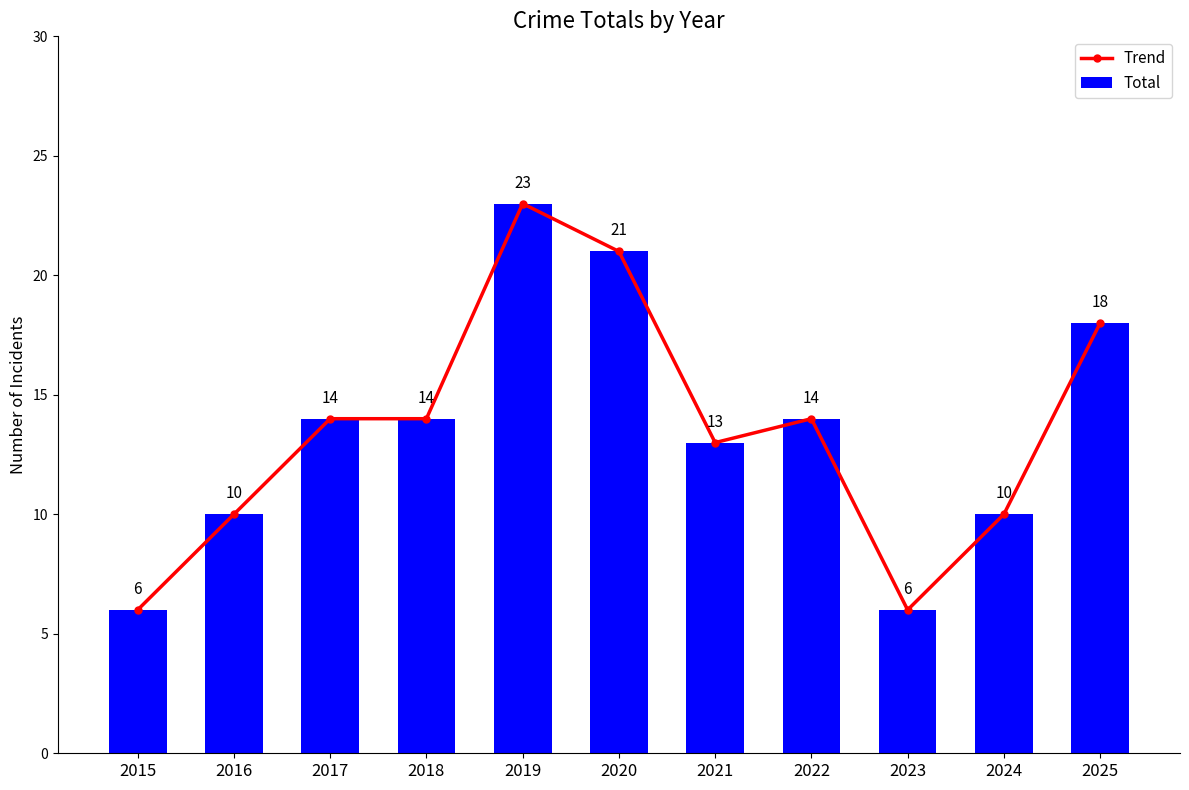

Which series has the largest range (max minus min)?

Trend